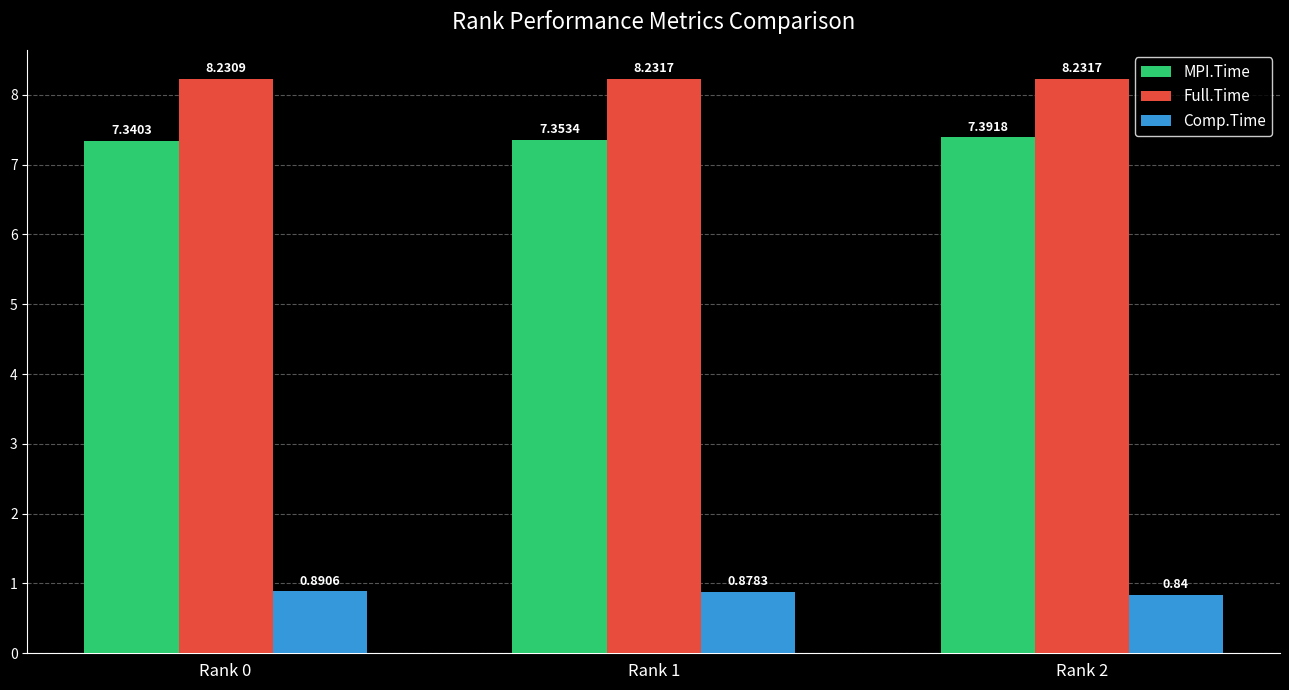

At how many categories does at least one series exceed 3?

3